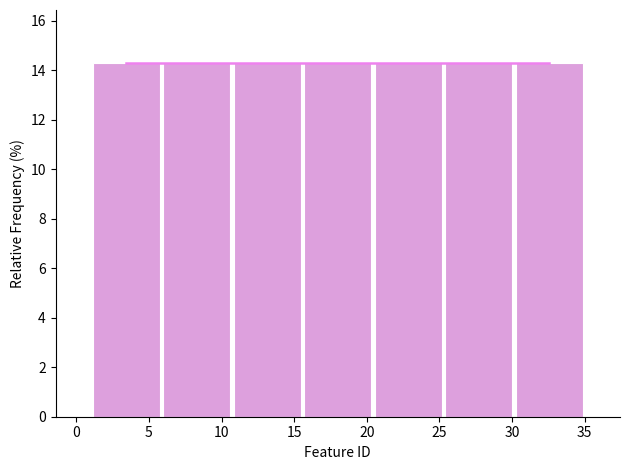

Reading left to right, transcribe this chart: for each bar, give the range it covers on the x-axis and its height. Neither the bar edges nor the heights are printed on the chart, so give them approximately, as read against the axes.

1.0 to 6.0: 14.2
6.0 to 10.5: 14.2
10.5 to 15.5: 14.2
15.5 to 20.5: 14.2
20.5 to 25.5: 14.2
25.5 to 30.0: 14.2
30.0 to 35.0: 14.2